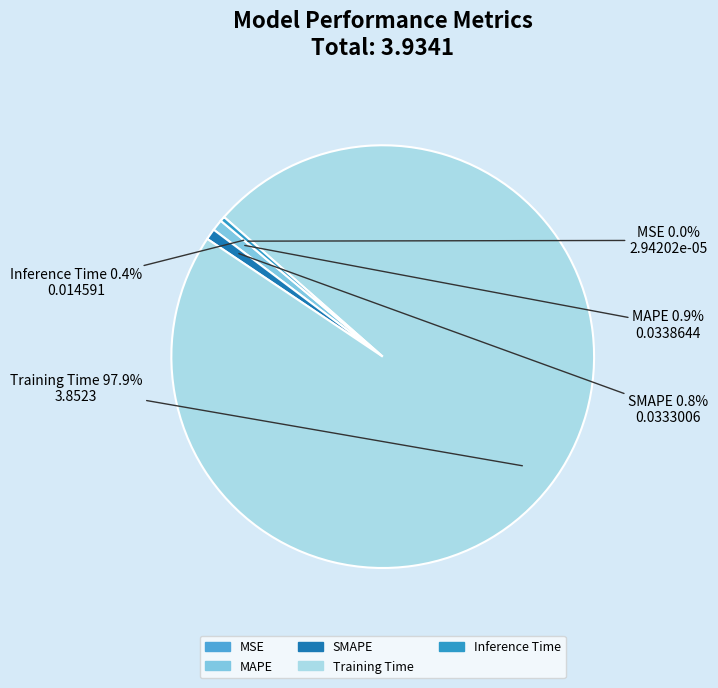

Is the sum of MAPE and Inference Time greater than half?

No